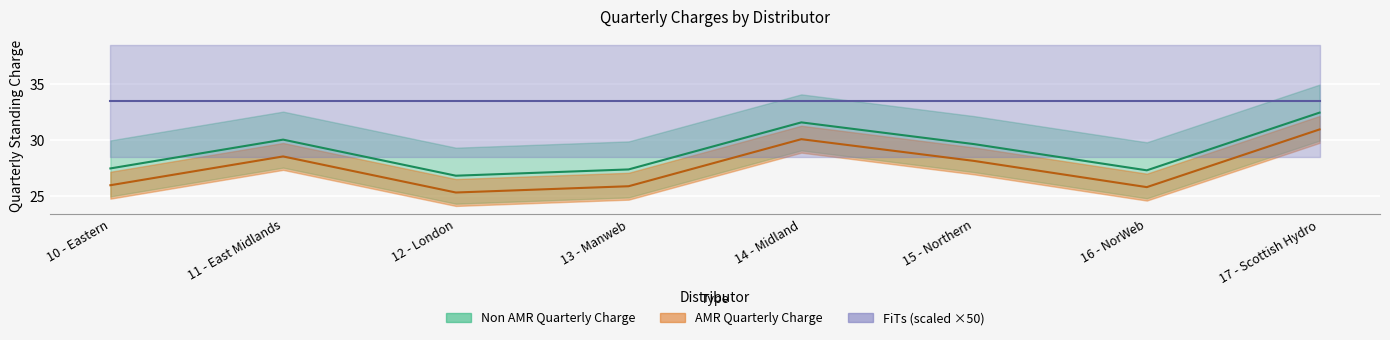

At how many categories does at least one series exceed 27?

7